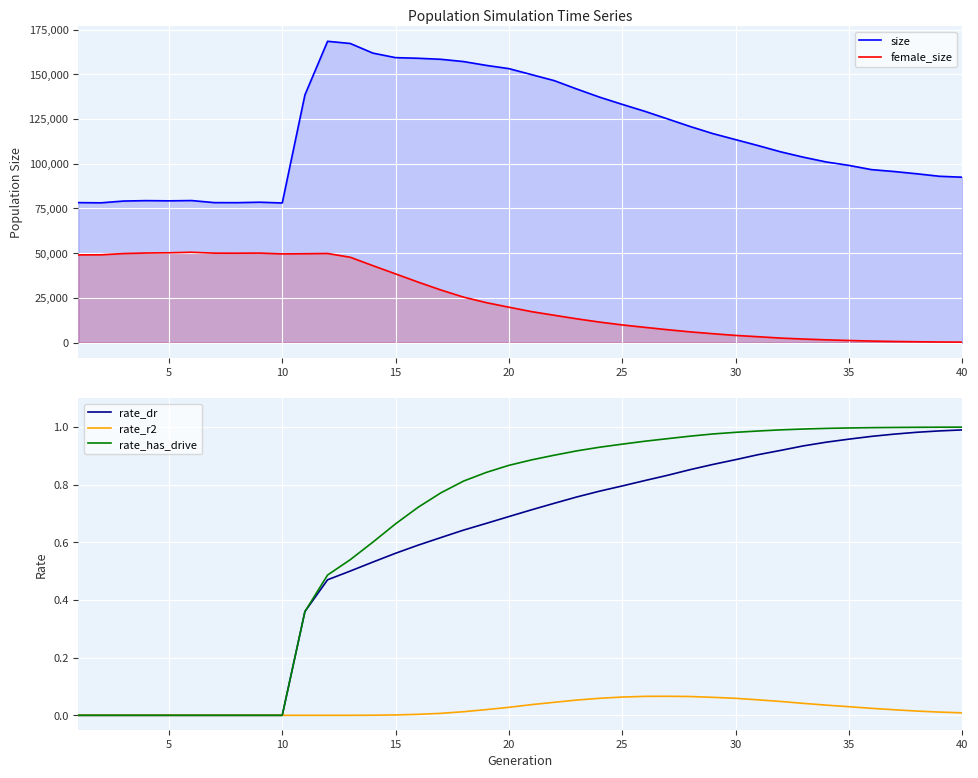

True or false: rate_r2 and size intersect in this chart.

False